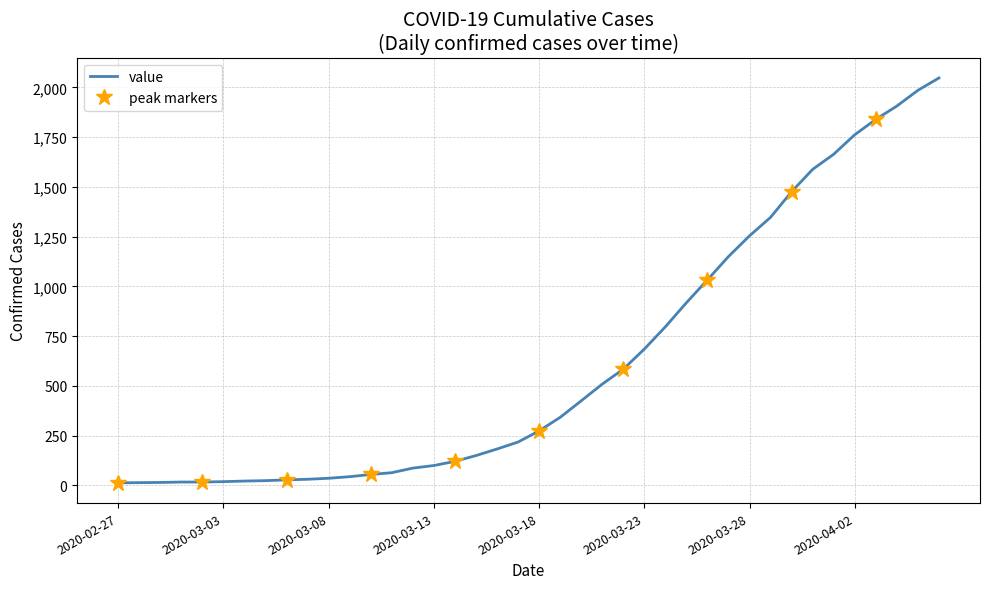

How many data points are above 274?

19